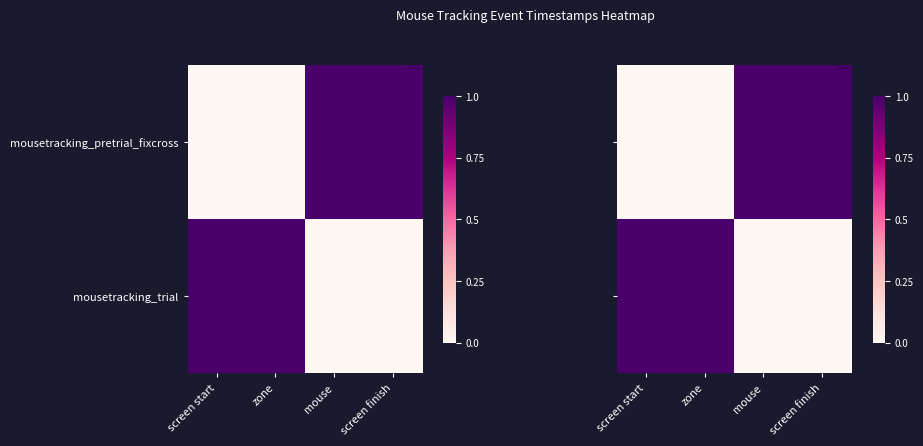

What is the difference between the maximum and minimum values in the mousetracking_trial series?

1